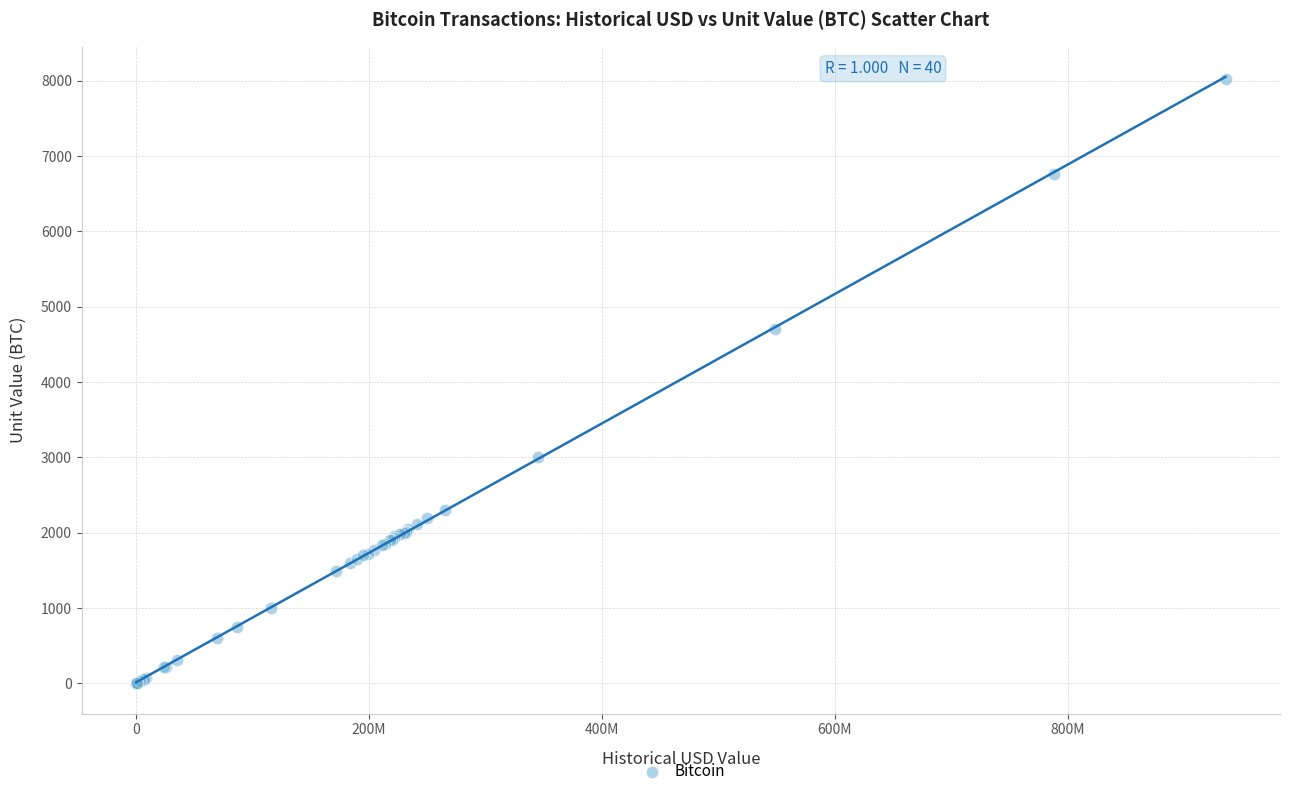

What Y value in the scatter plot is closest to 4011?

4700.0